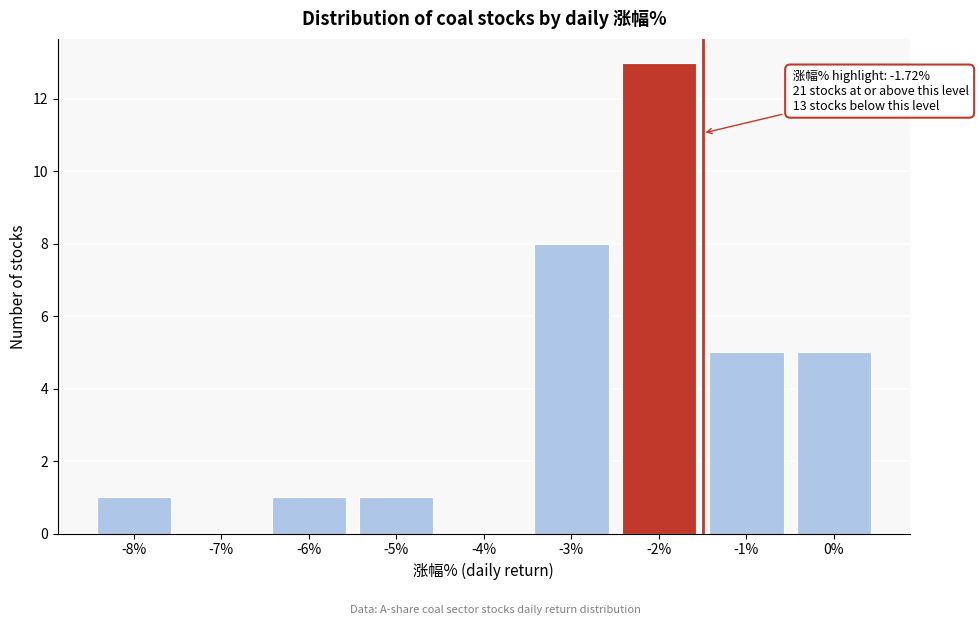

Reading right to left, what are all the values shown in this chart?

0%=5	-1%=5	-2%=13	-3%=8	-4%=0	-5%=1	-6%=1	-7%=0	-8%=1